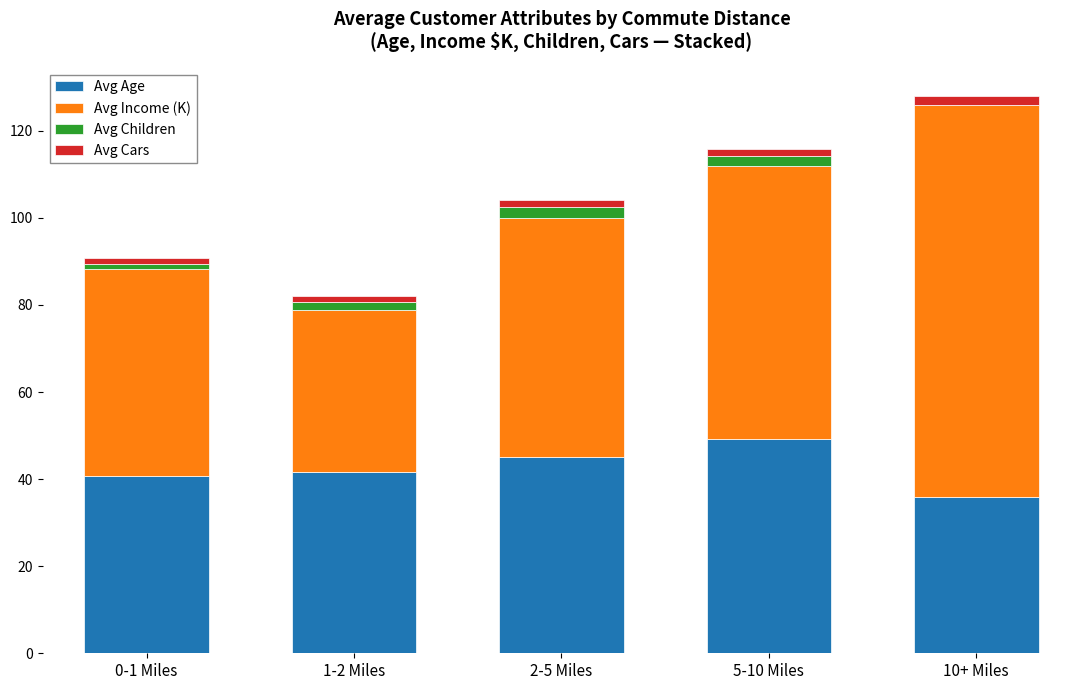

At which label does Avg Age reach its peak?

5-10 Miles